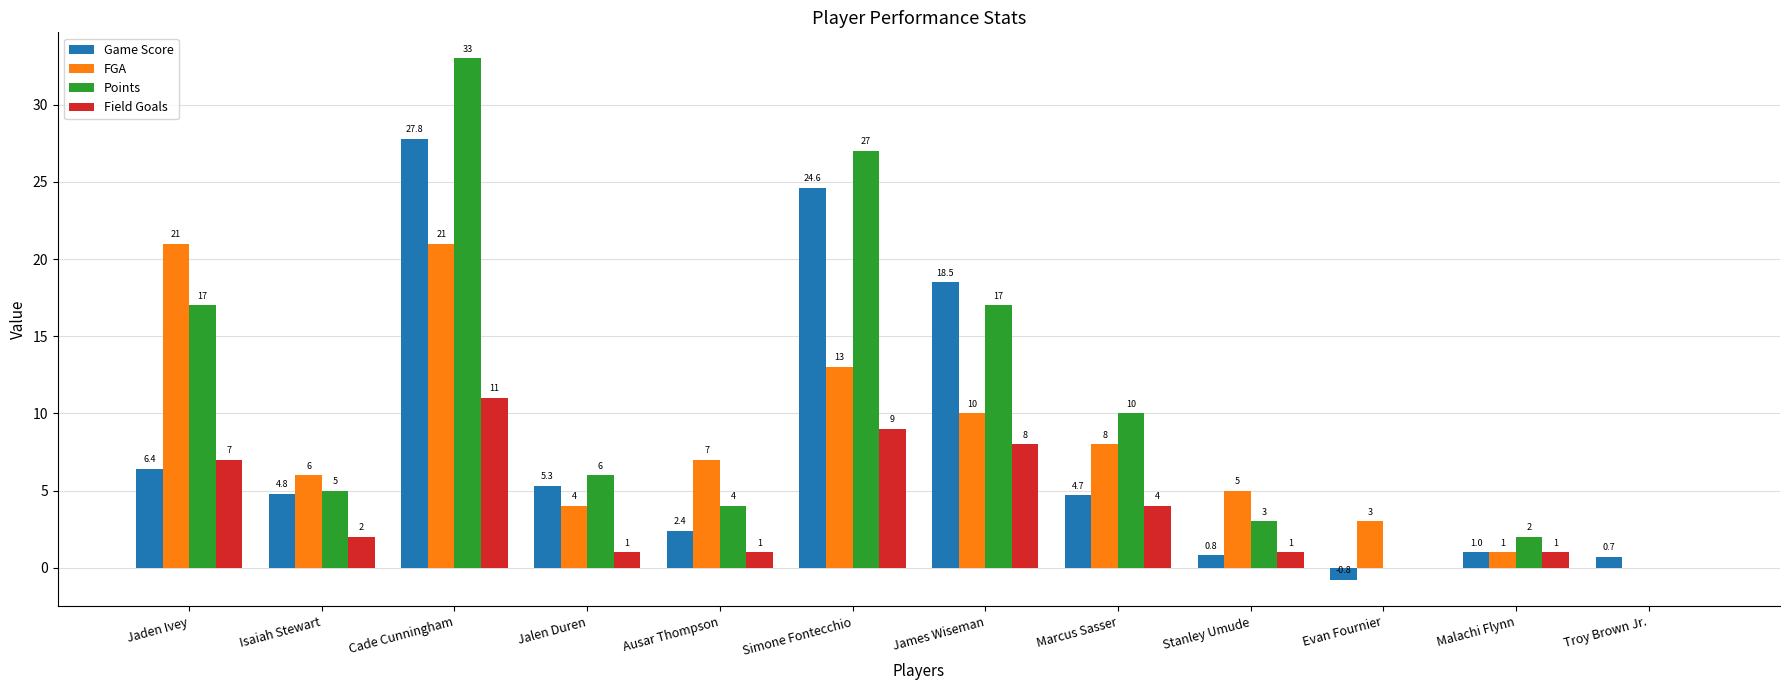

The value of Points at Troy Brown Jr. is 12.0. True or false?

False